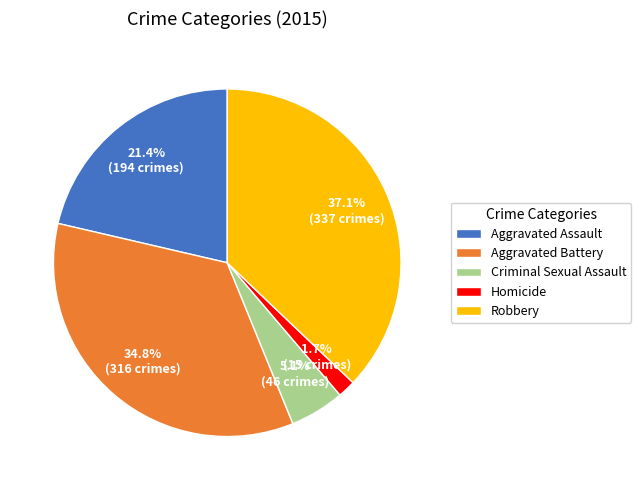

Between Aggravated Battery and Criminal Sexual Assault, which is larger?

Aggravated Battery